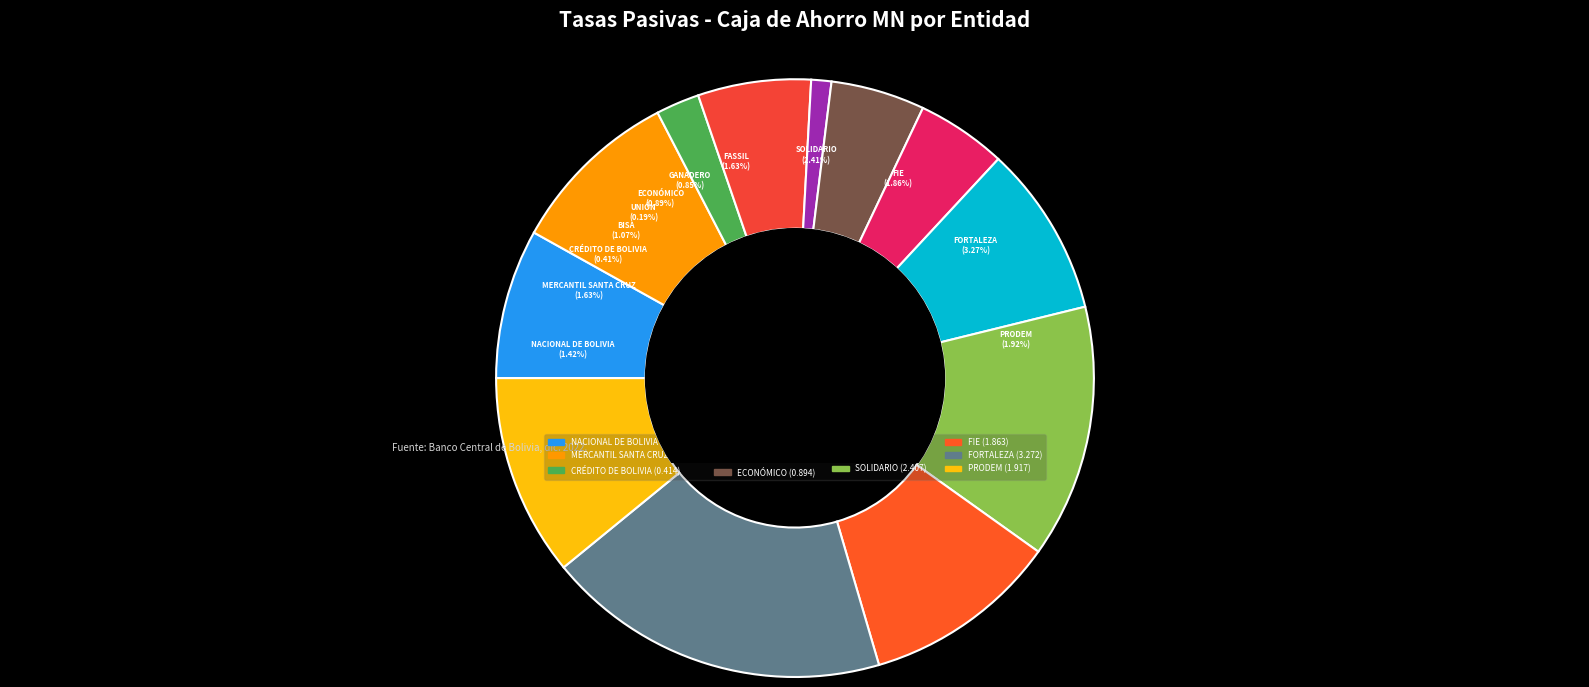

How many slices are in this pie chart?

12